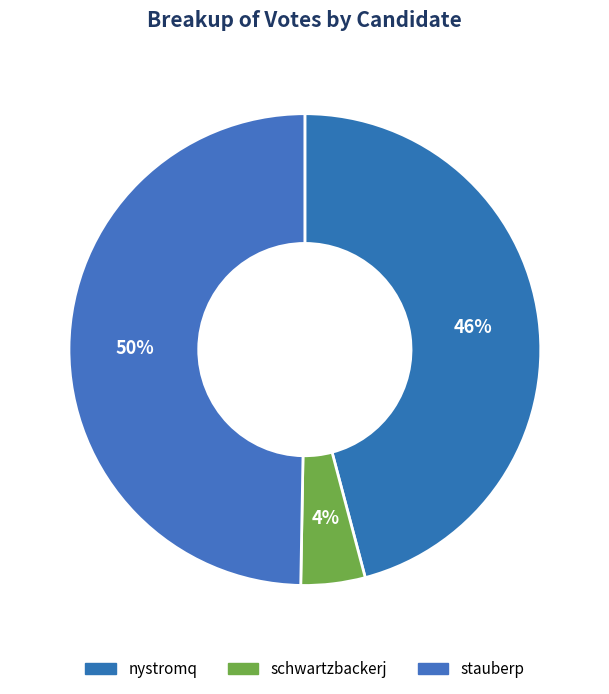

Rank the categories by value from highest to lowest.

stauberp, nystromq, schwartzbackerj